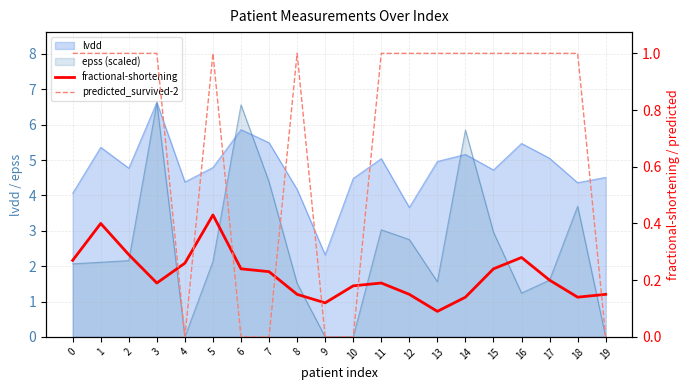

Rank the categories by fractional-shortening value from highest to lowest.

5, 1, 2, 16, 0, 4, 6, 15, 7, 17, 3, 11, 10, 8, 12, 19, 14, 18, 9, 13